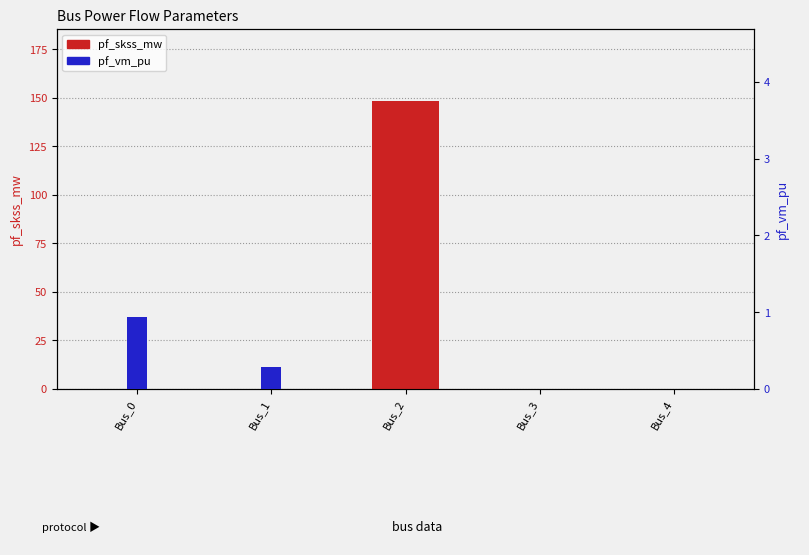

List the series in order of their overall mean, lowest first.

pf_vm_pu, pf_skss_mw